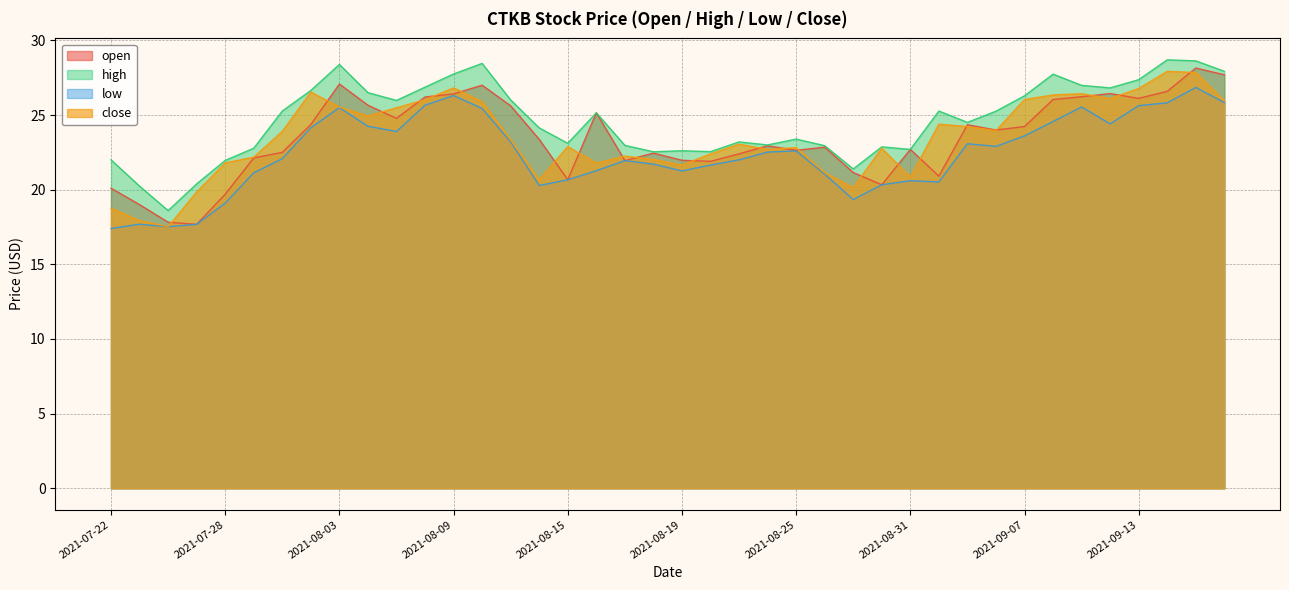

What is the average value of the open series?

23.5